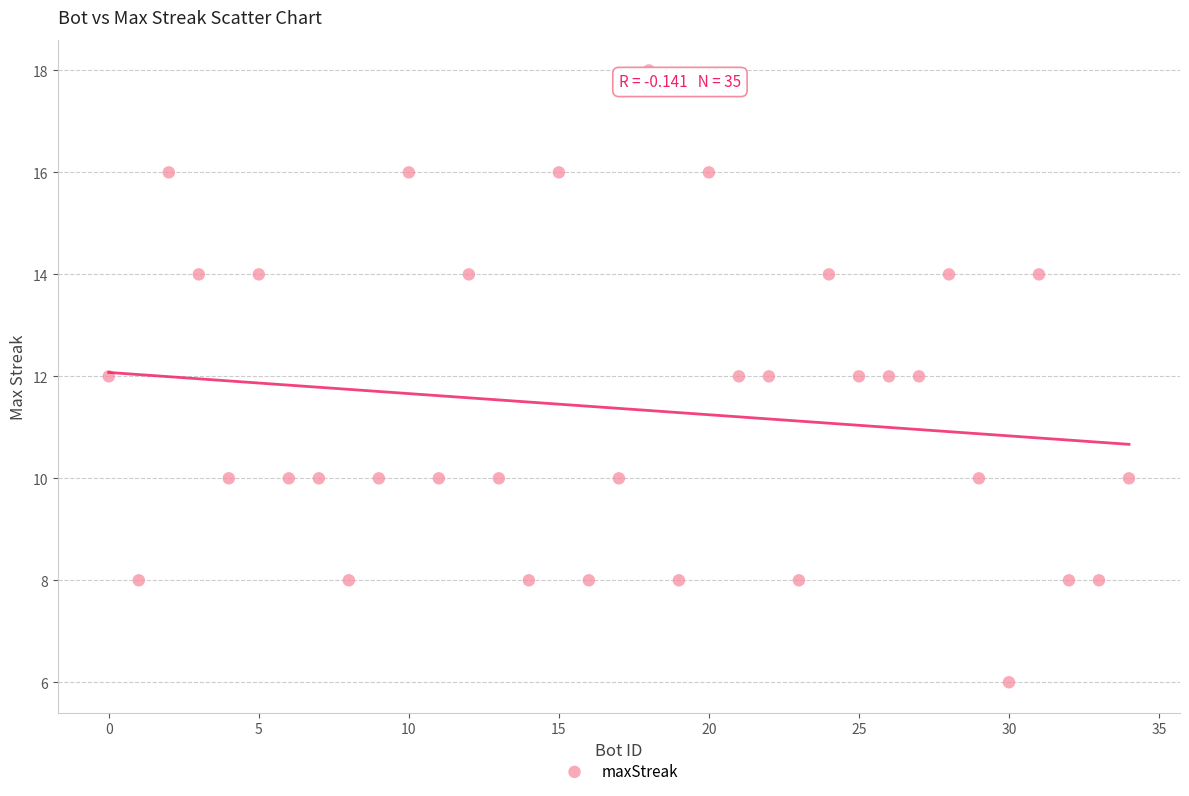

What is the range of Y values (max minus min)?

12